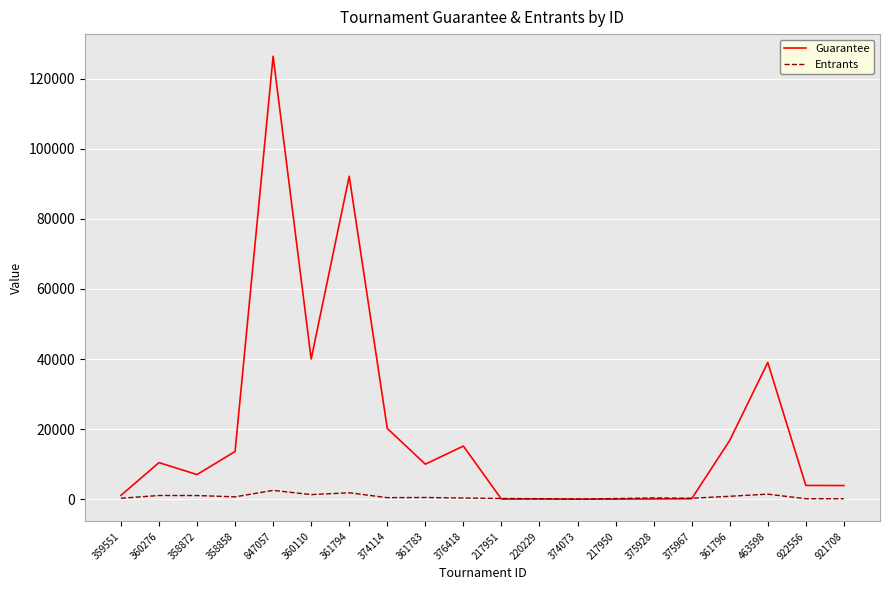

The Guarantee series shows 126400 at 847057. True or false?

True